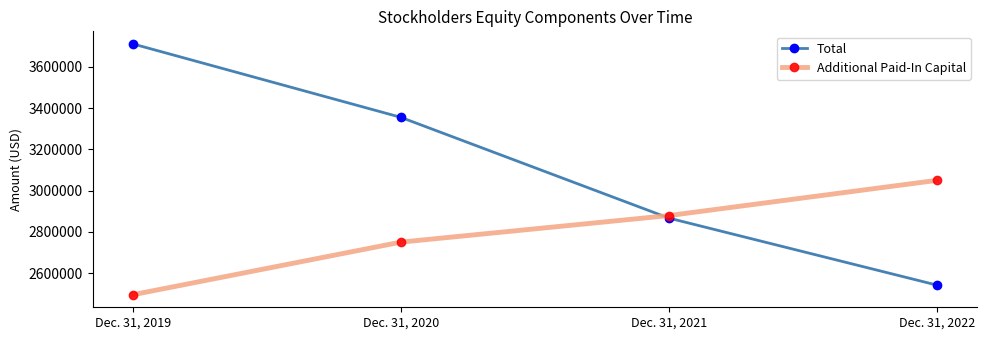

Count the number of data series in this chart.

2